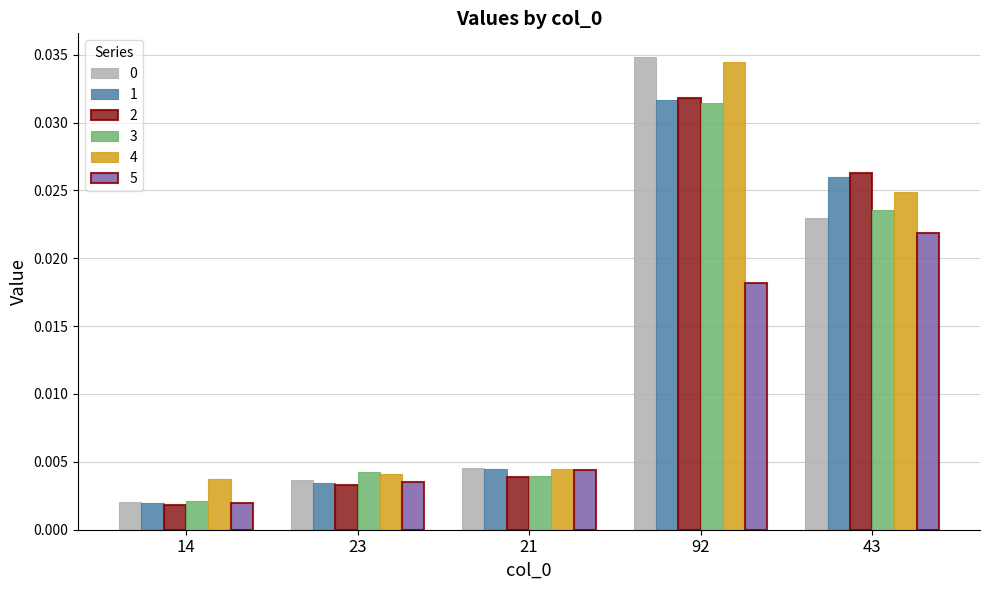

At which category is the sum across all series the highest?

92